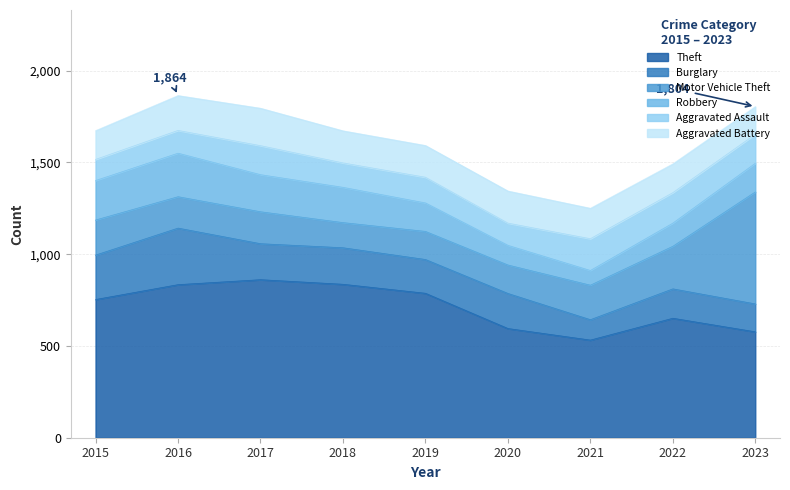

How many interior local valleys does the Theft series have?

1